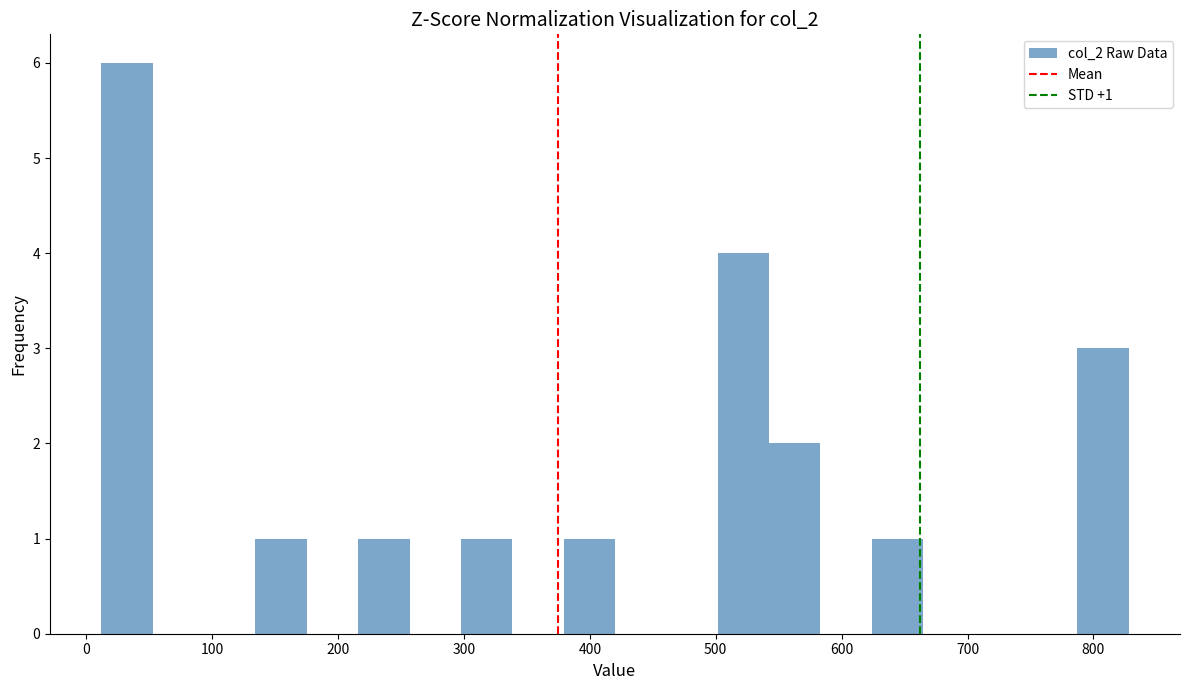

Over which range of the x-axis is the bar tallest?

10 to 50